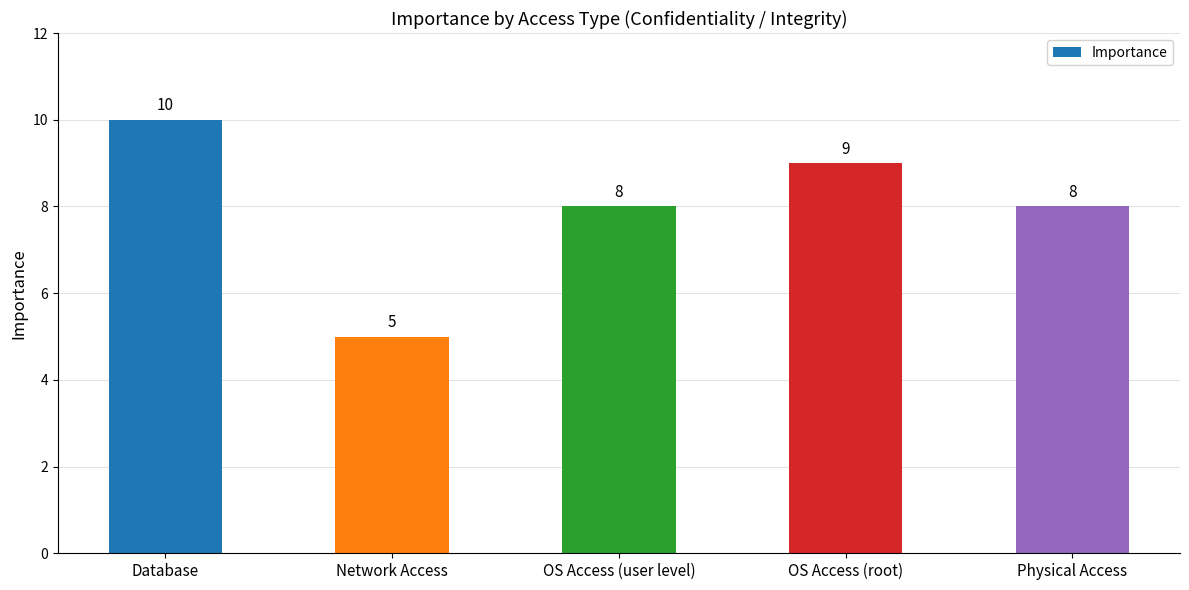

Is it true that the value at OS Access (user level) is 11?

False